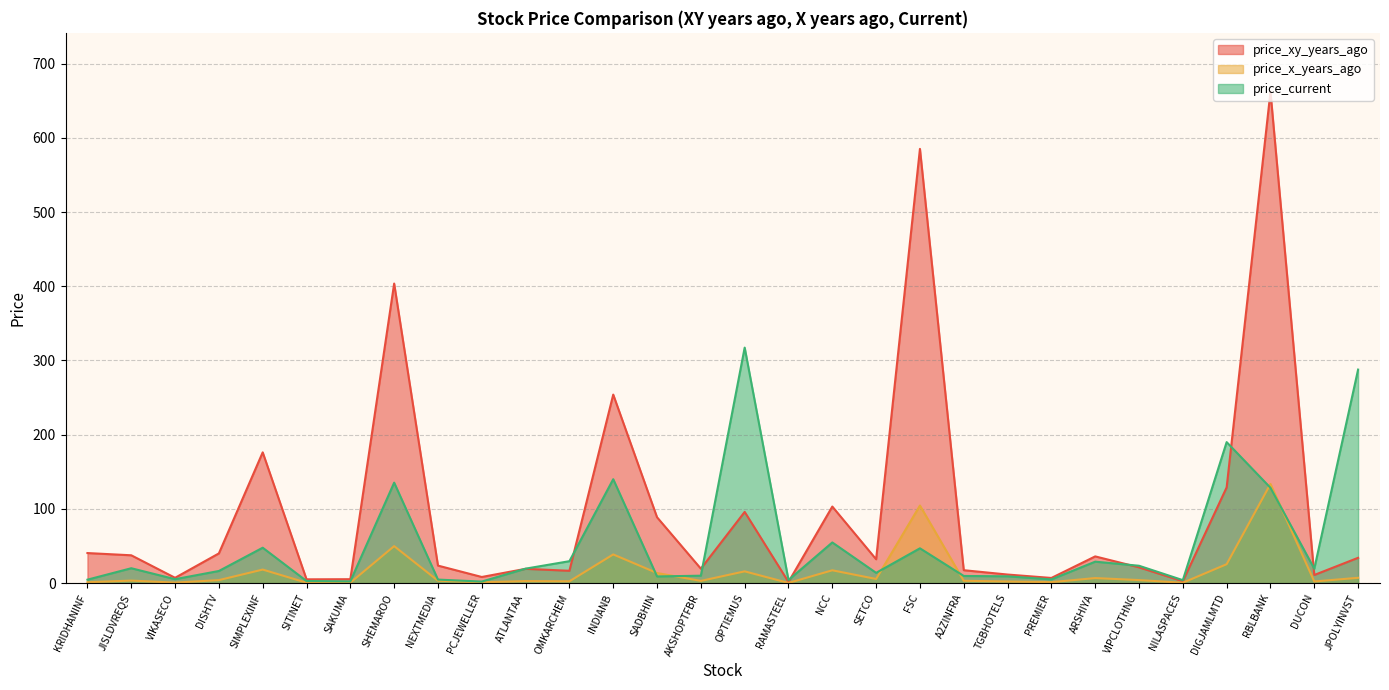

What is the label of the 23rd point from the right?

SHEMAROO